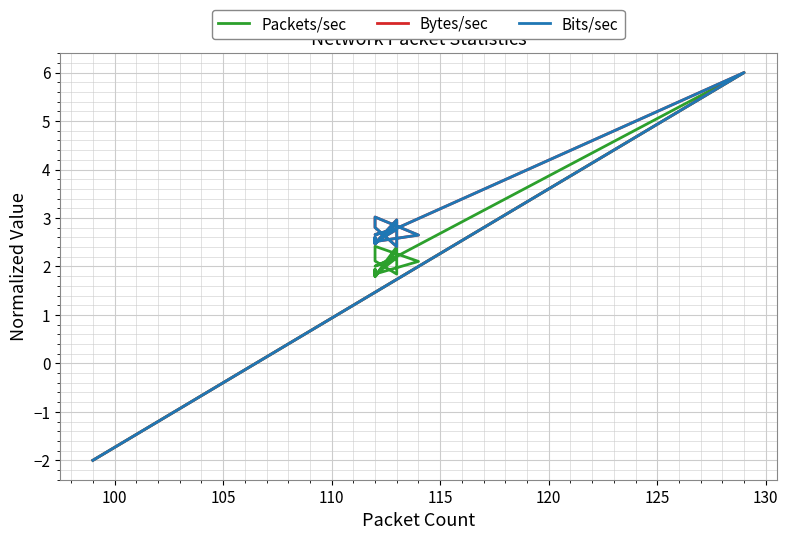

The Packets/sec series shows 0.9 at 12. True or false?

False